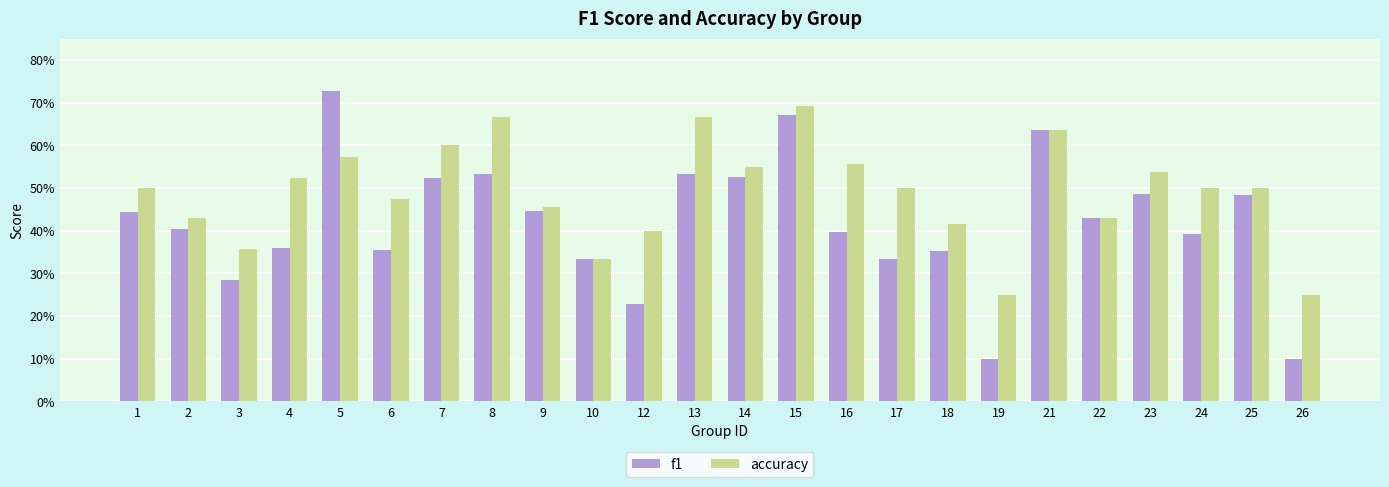

List the series in order of their peak value, lowest first.

accuracy, f1